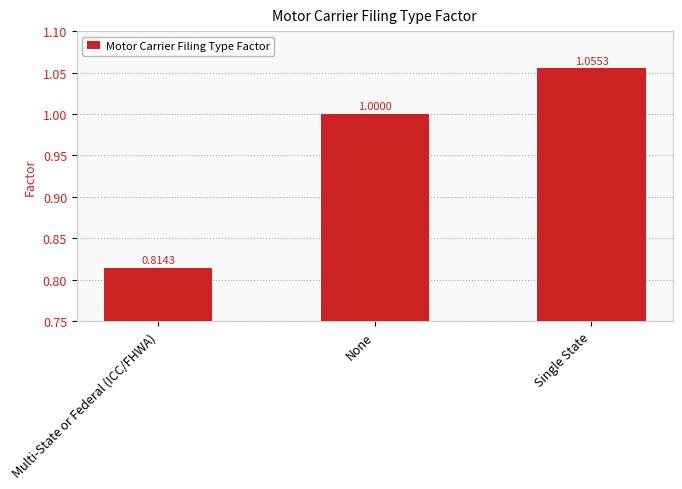

Which has a higher value, None or Multi-State or Federal (ICC/FHWA)?

None